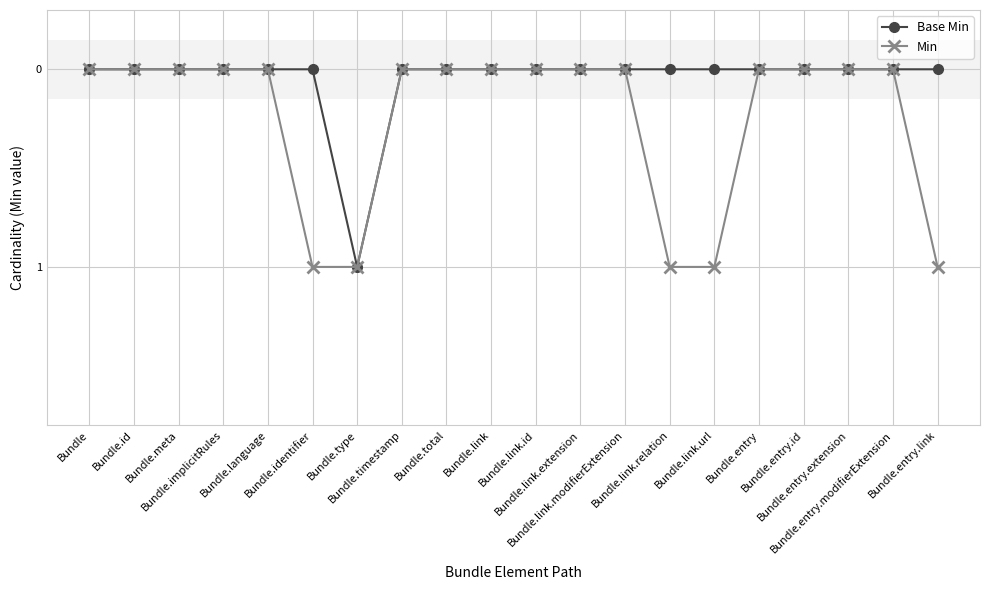

Which series has the largest total across all categories?

Min